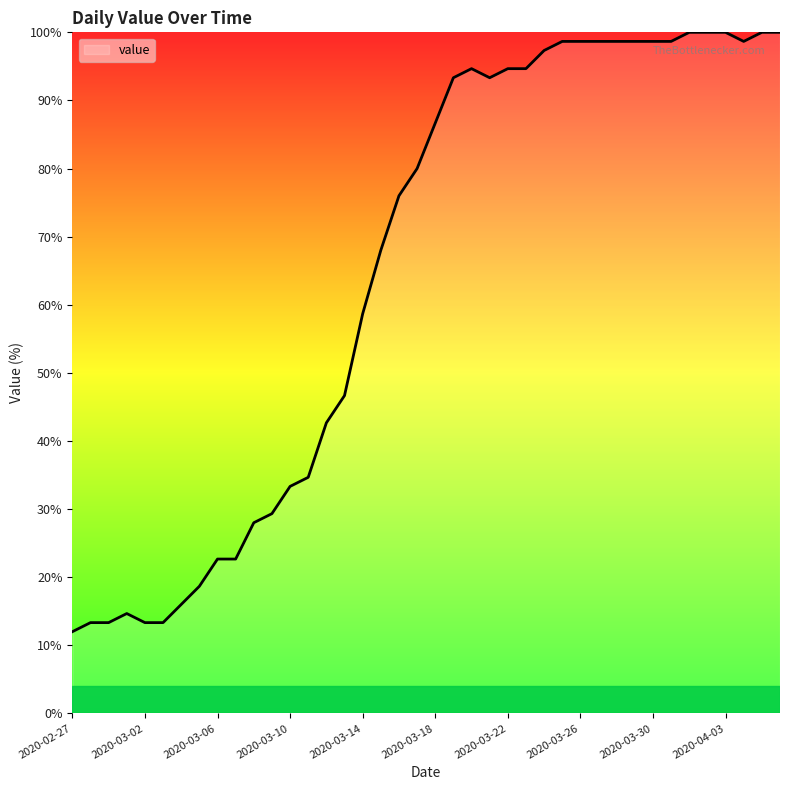

True or false: there are more than 0 points higher than both neighbors.

True